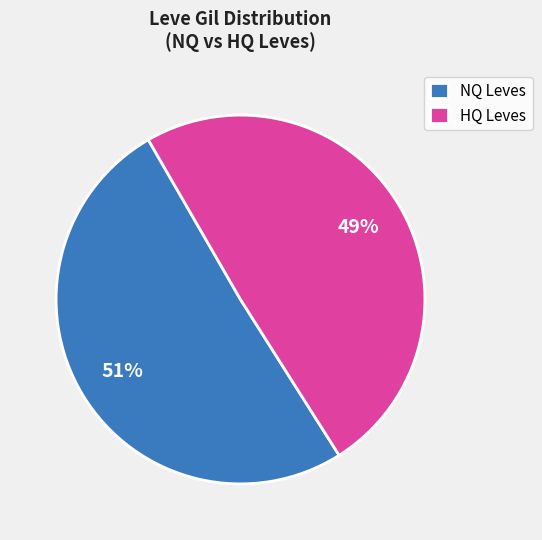

The HQ Leves slice represents 49% of the pie. True or false?

True